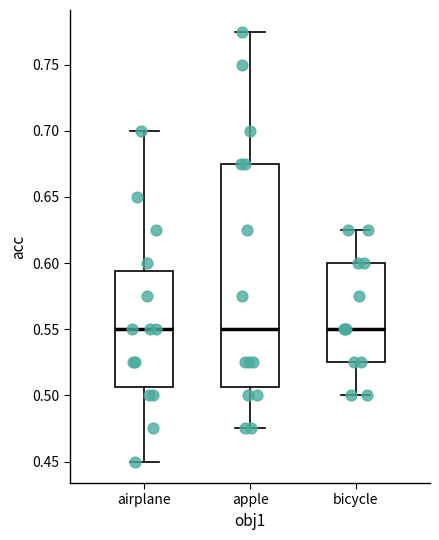

Comparing the boxes themselves (not the whiskers), which one is the tallest?

apple